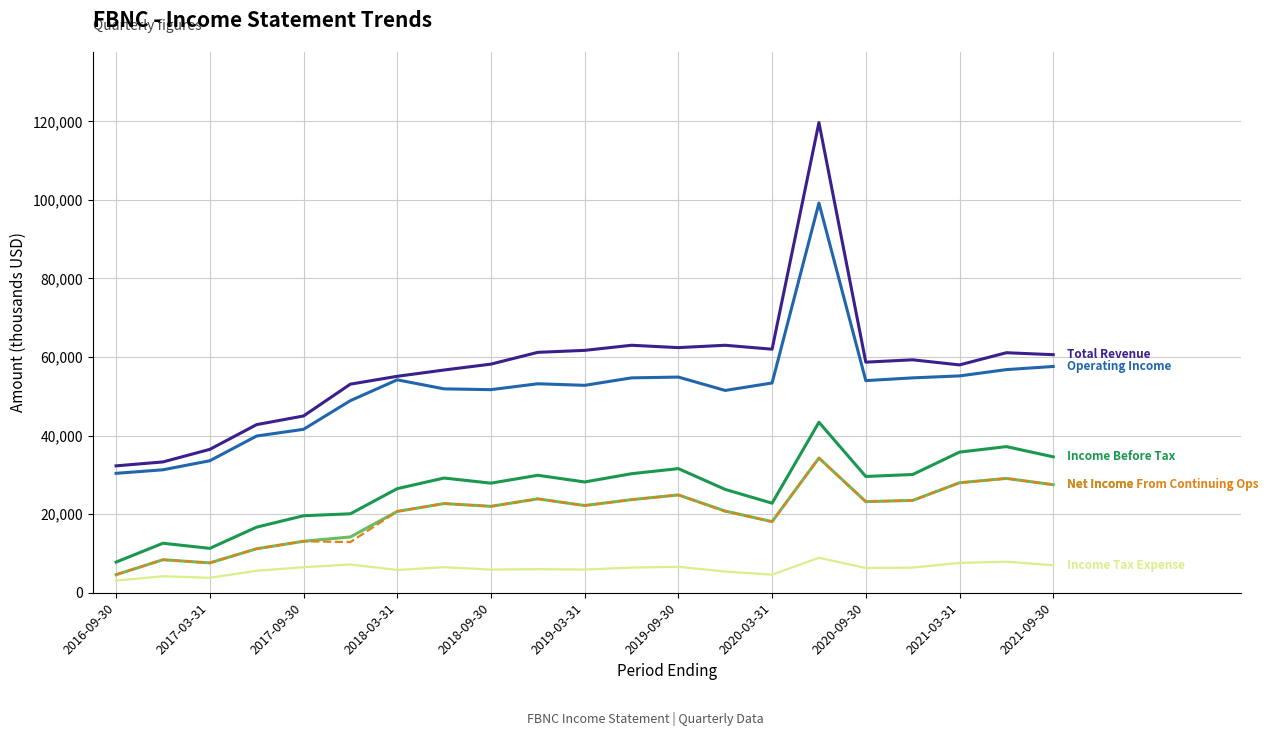

What is the smallest value displayed?

3100